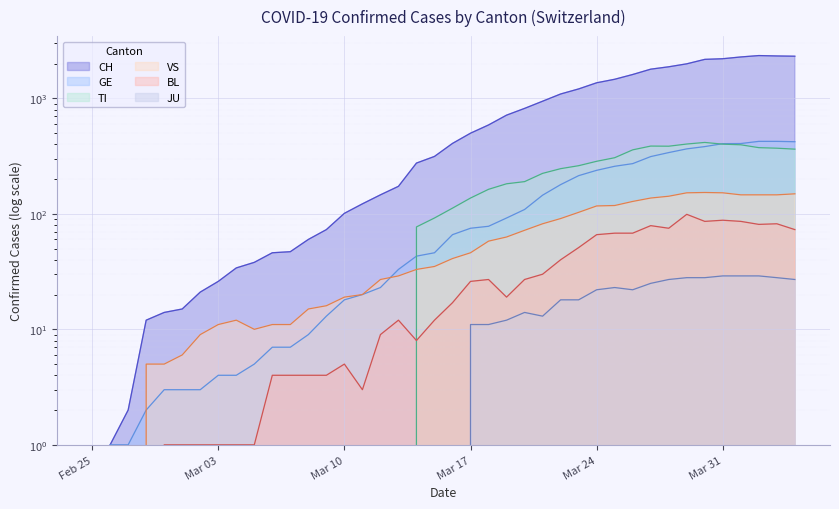

Where is VS nearest to the value 76?

2020-03-20